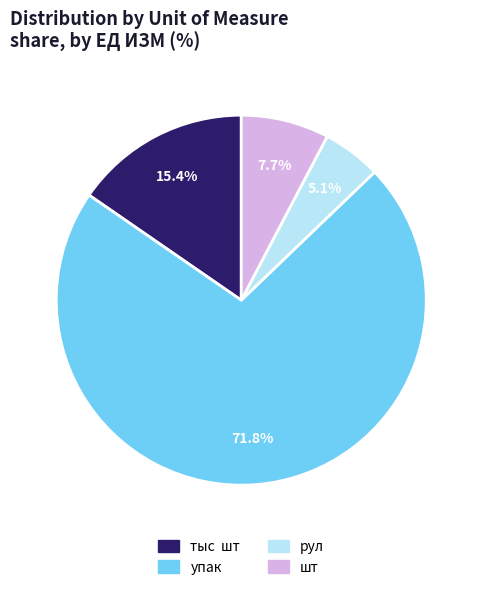

What is the smallest slice in the pie chart?

рул